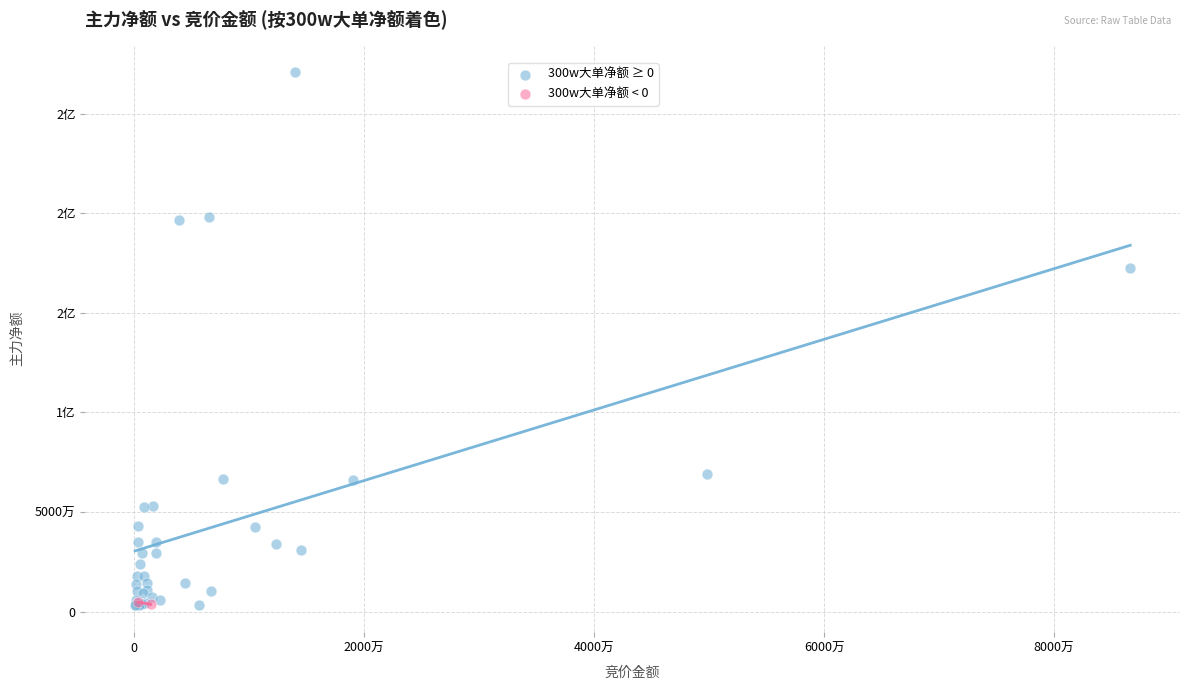

What are all the series names shown in the legend?

300w大单净额 ≥ 0, 300w大单净额 < 0